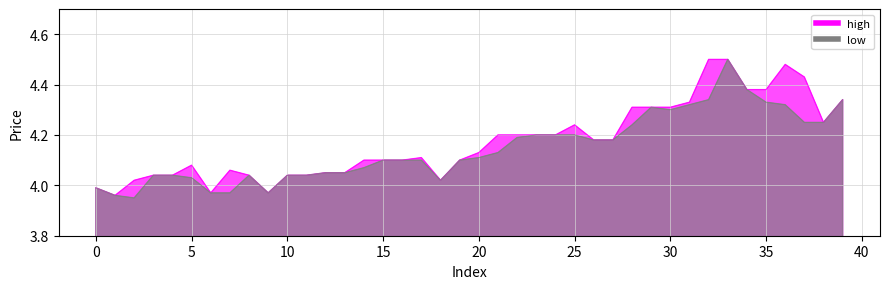

The low series shows 4.5 at 33. True or false?

True